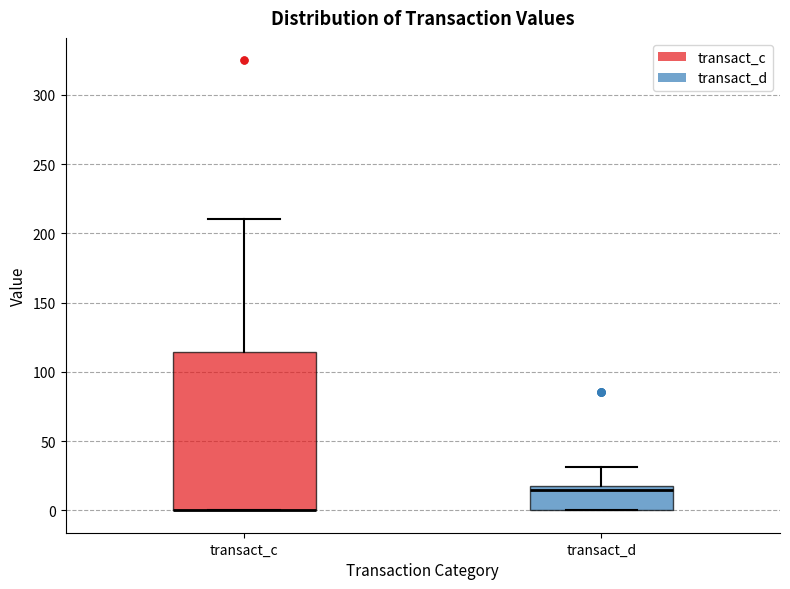

Where does the upper whisker of the box for transact_c end on the y-axis? The values are not printed on the chart, so give them approximately, as read against the axis.

210